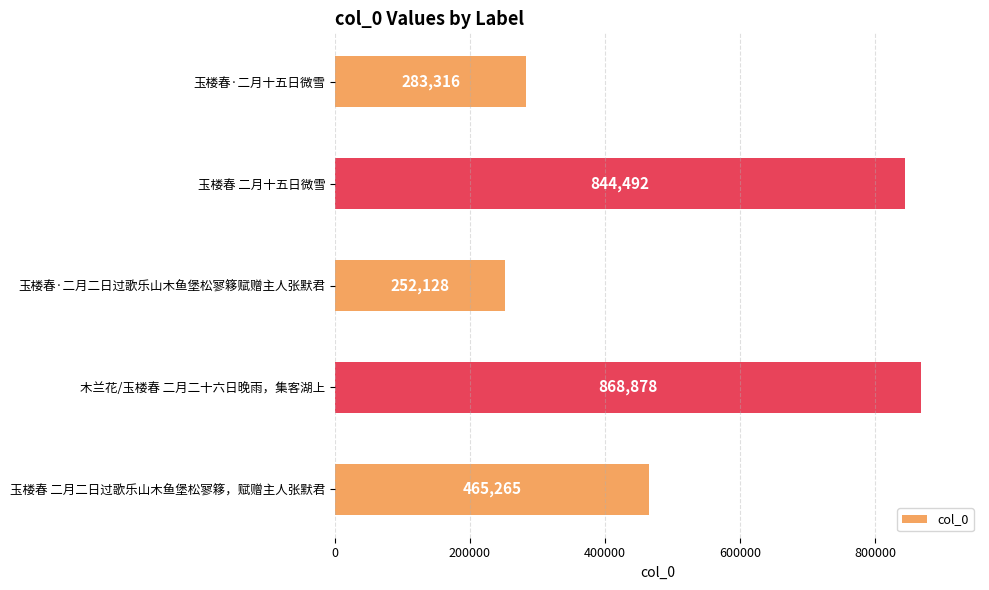

How many categories are shown in the chart?

5